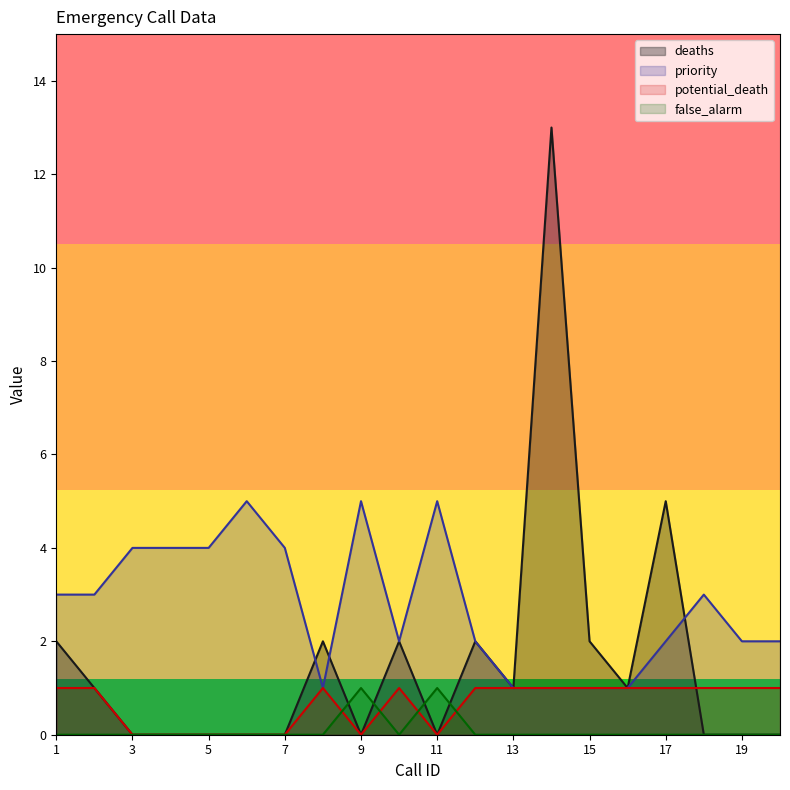

After their last crossing, which series has the higher values: deaths or potential_death?

potential_death